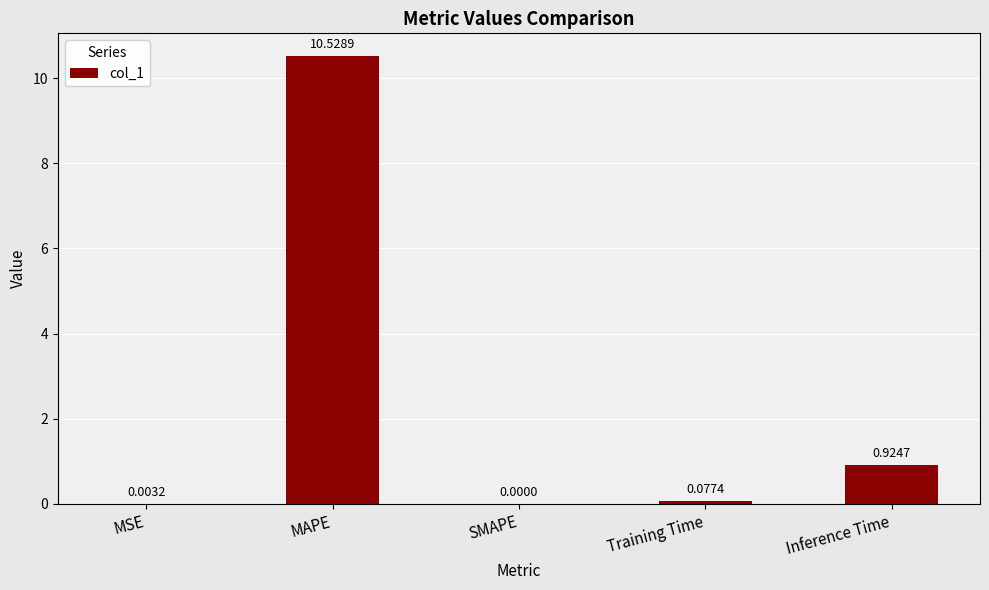

How many data points are above 0?

4